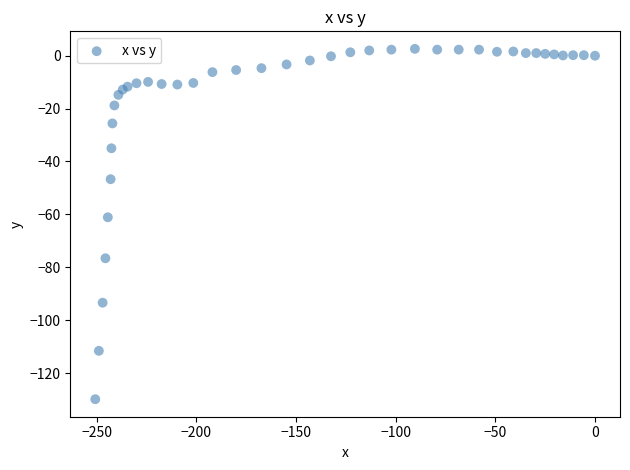

What Y value in the scatter plot is closest to -63?

-61.1